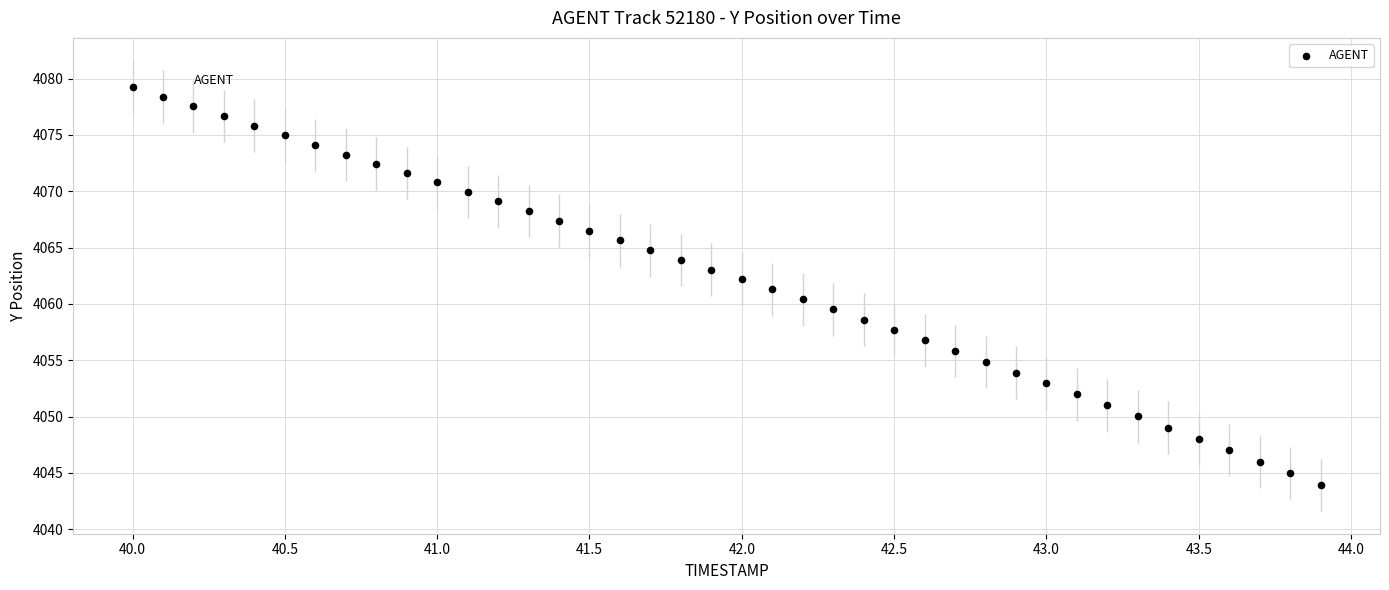

What is the range of Y values (max minus min)?

35.3